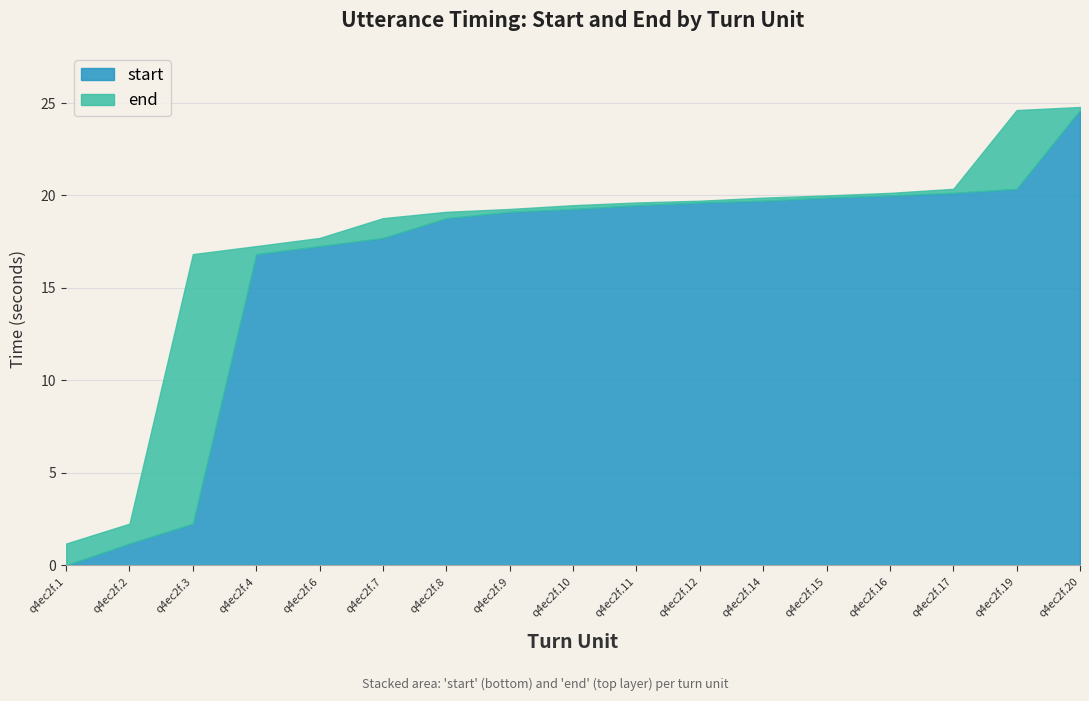

Rank the series by their maximum value, from lowest to highest.

start, end